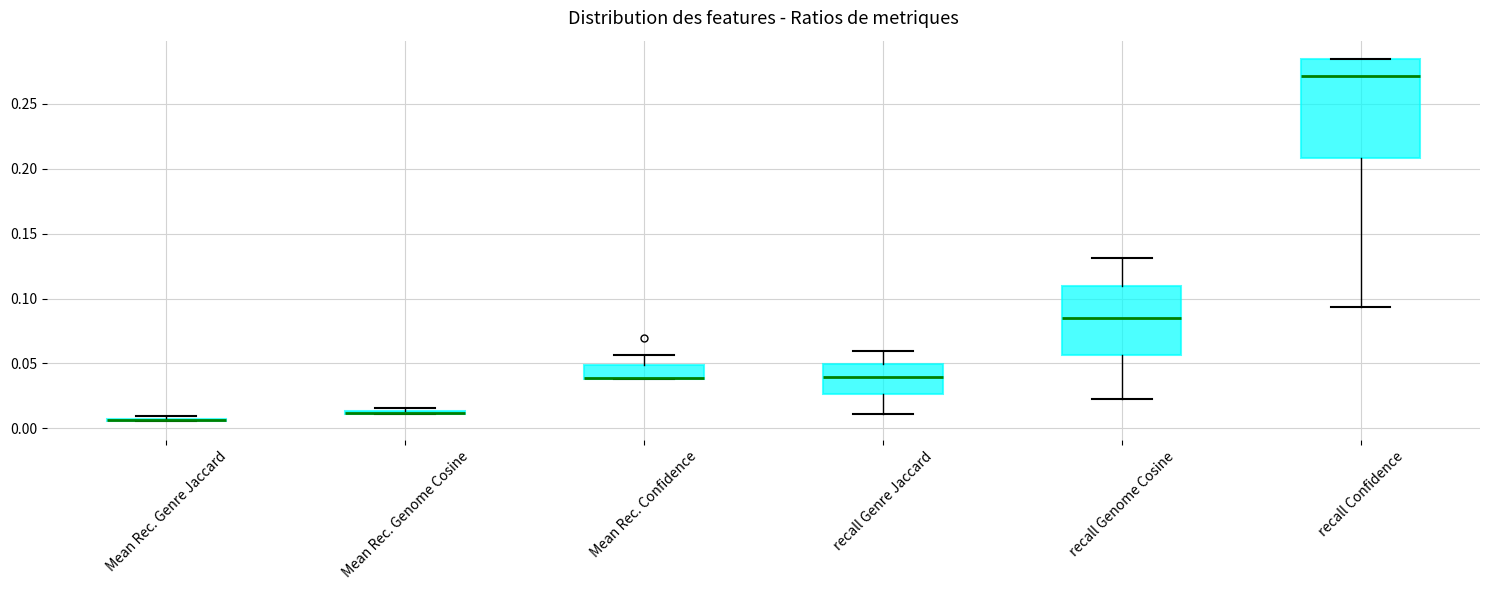

Which box is the tallest, from its lower edge to its upper edge?

recall Confidence